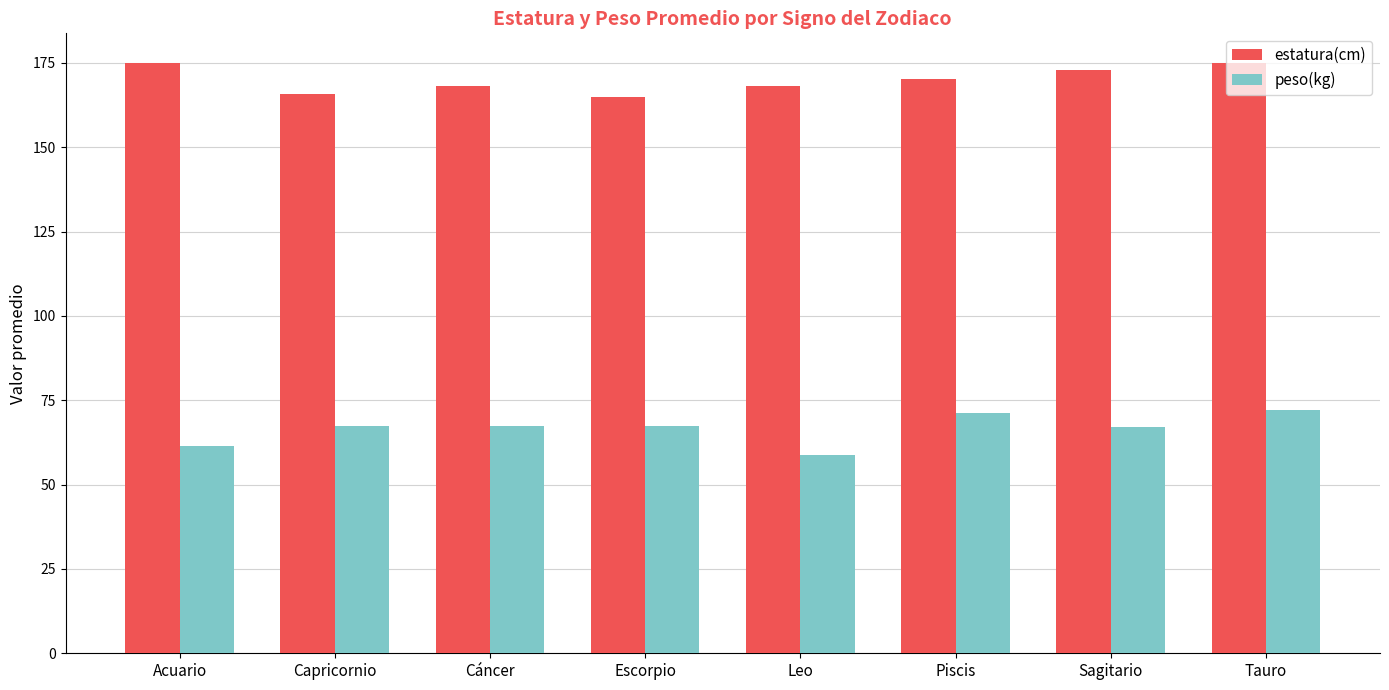

How many categories are shown in the chart?

8